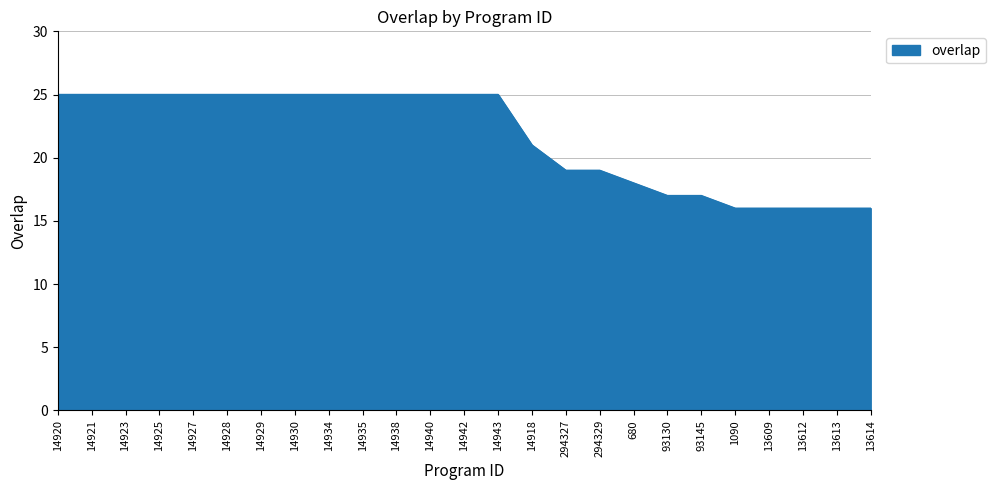

What is the smallest value displayed?

16